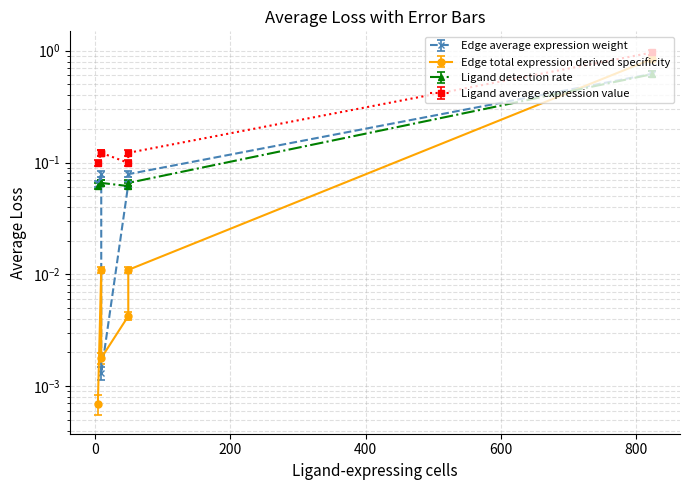

Is it true that Ligand average expression value equals 1.6 at 824?

False